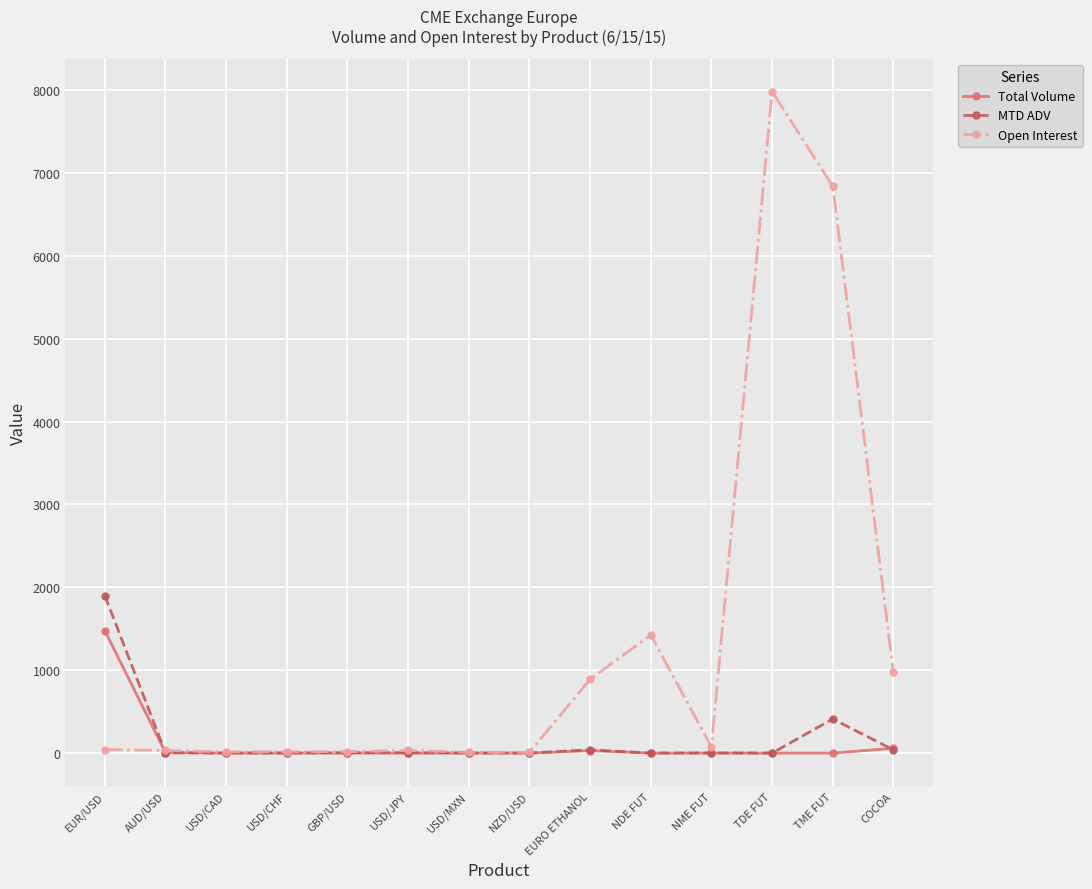

At which label does Open Interest reach its peak?

TDE FUT